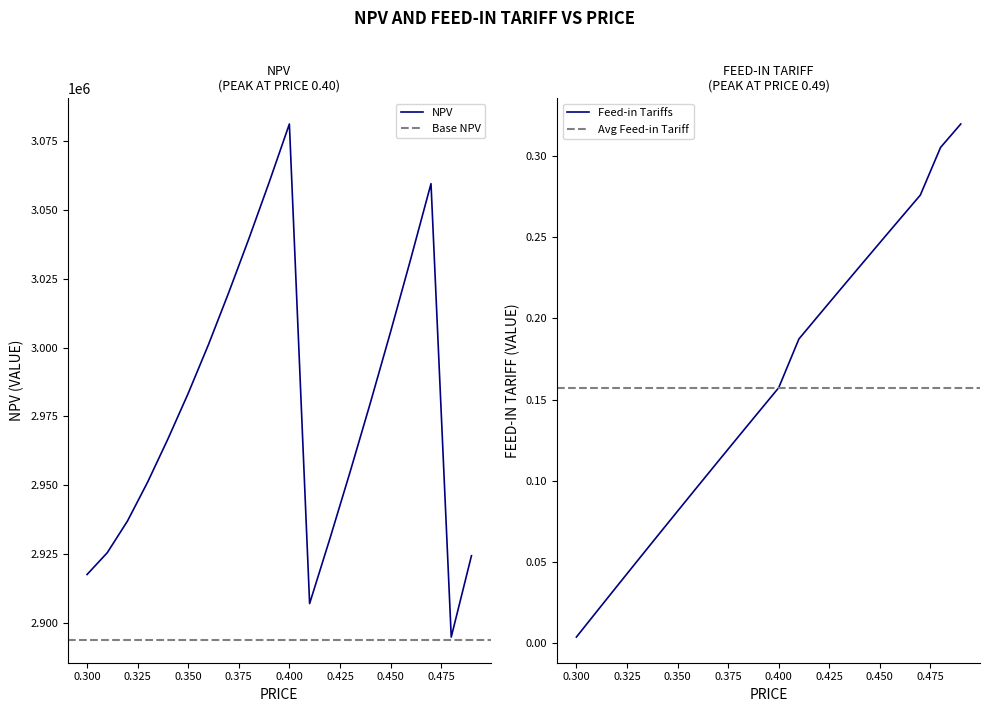

What is the sum of all NPV values?

59572479.6